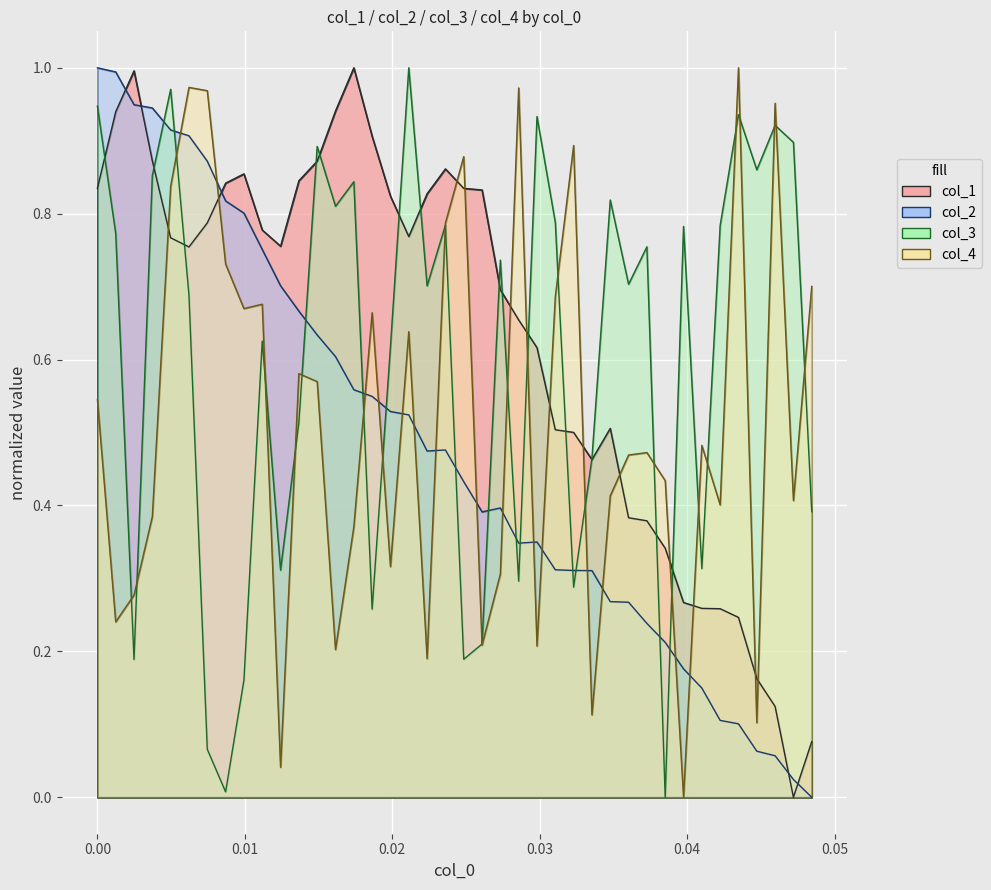

What is the difference between the maximum and second lowest values in the col_3 series?

1.0